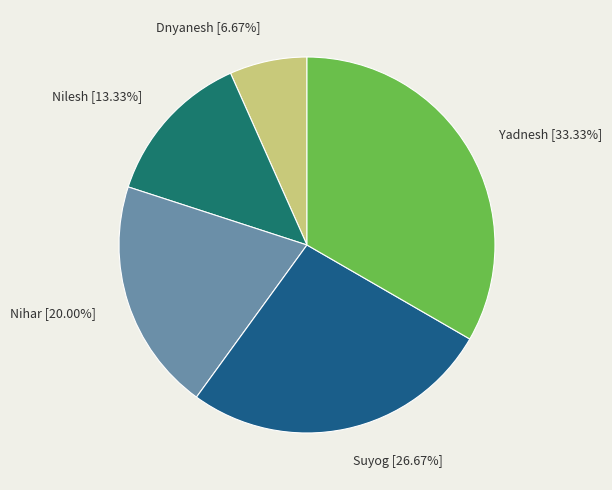

Rank the categories by value from highest to lowest.

Yadnesh, Suyog, Nihar, Nilesh, Dnyanesh